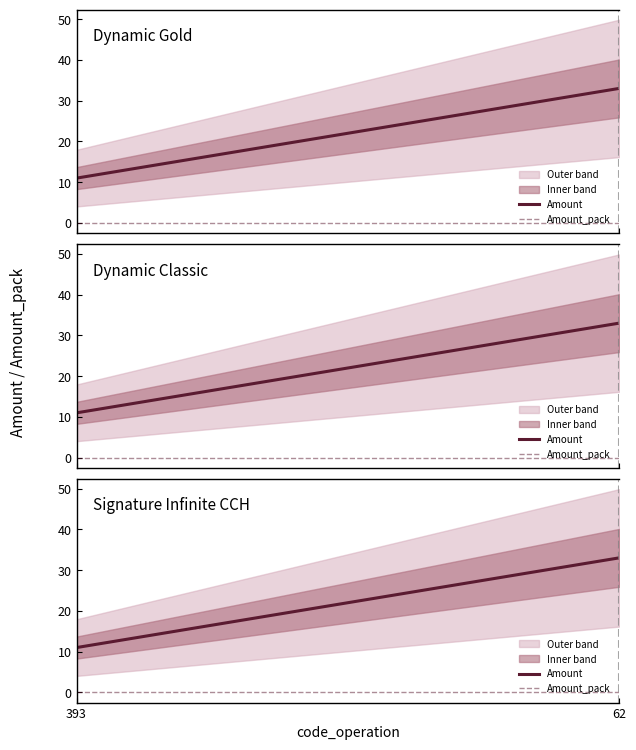

Reading right to left, extract all data points from this chart.

Amount: 62=33	393=11
Amount_pack: 62=0	393=0